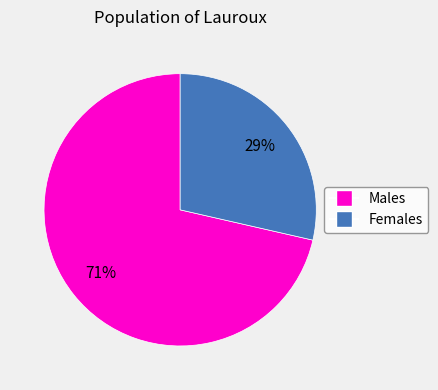

To the nearest percent, what is the average slice percentage?

50%